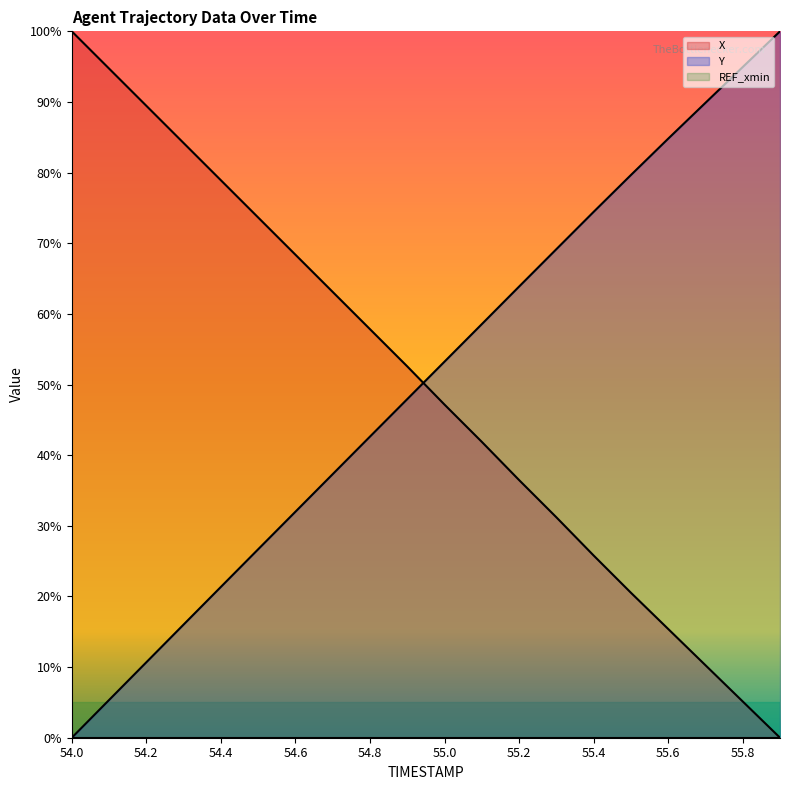

How many data points in X are above 52?

10